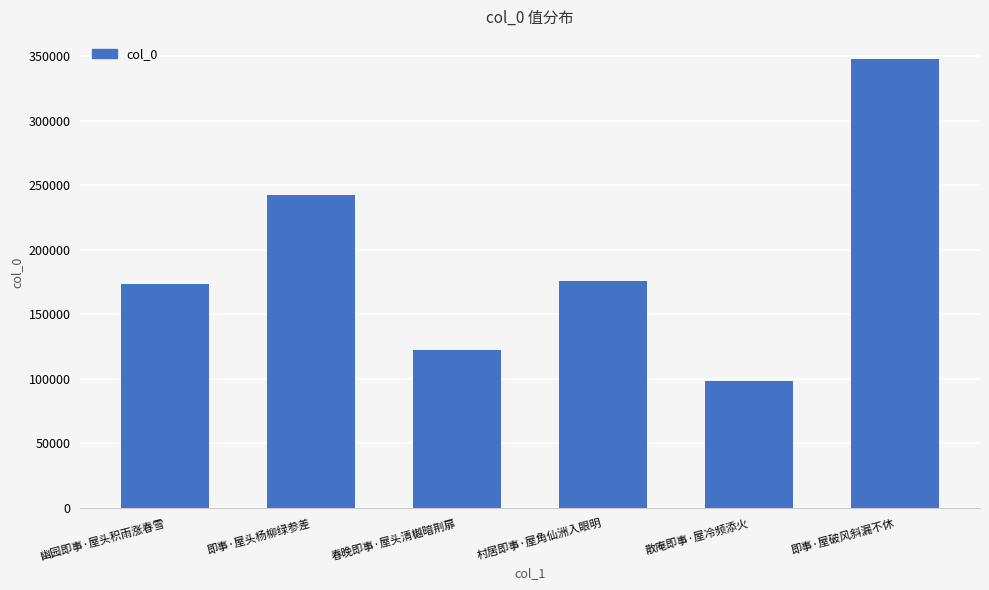

What is the smallest value displayed?

98312